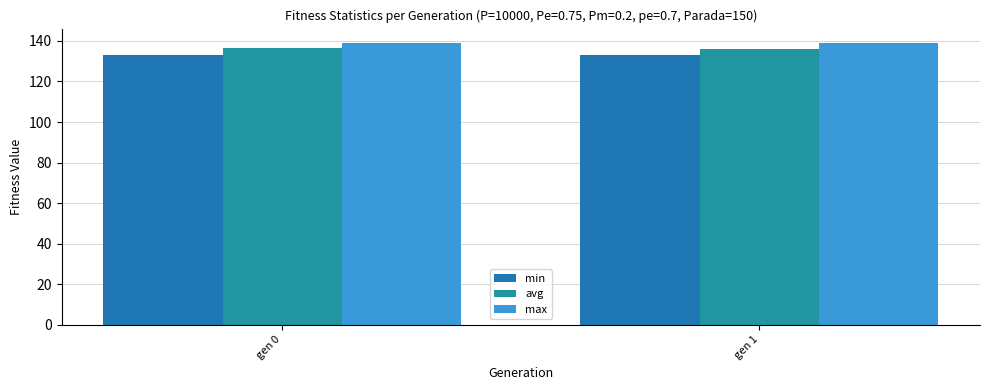

How many groups of bars are there?

2